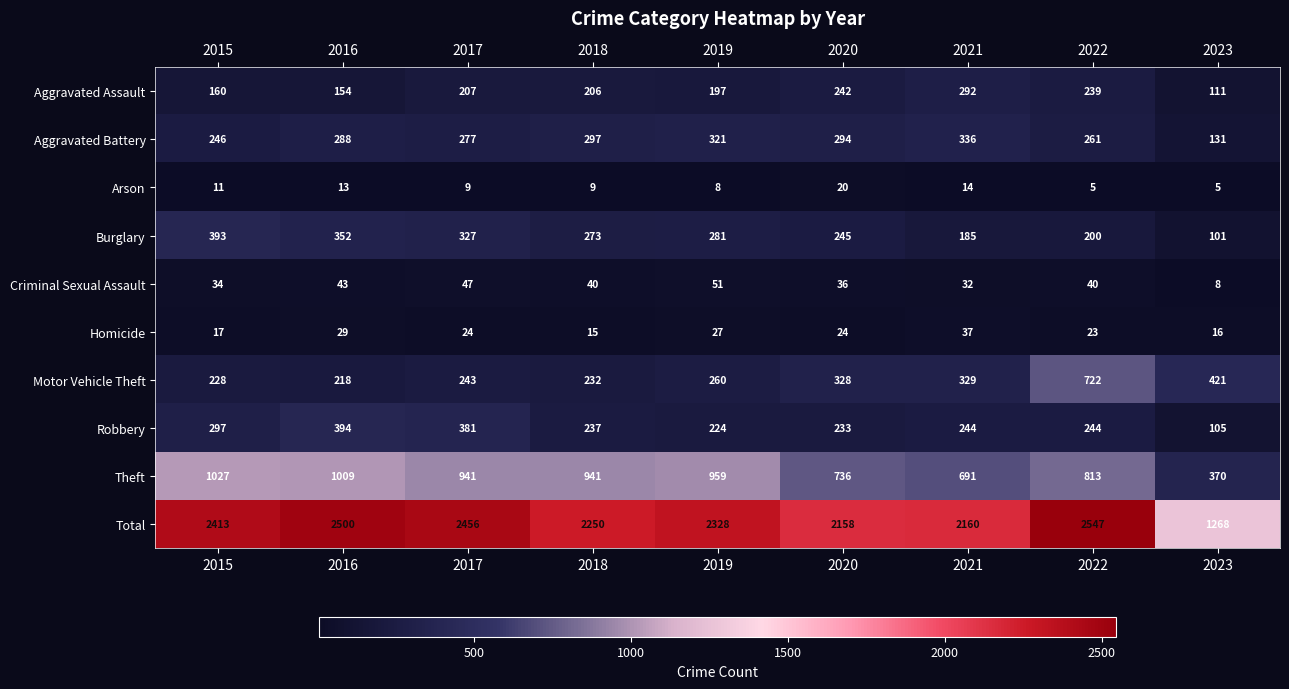

How many distinct data groups are displayed?

10